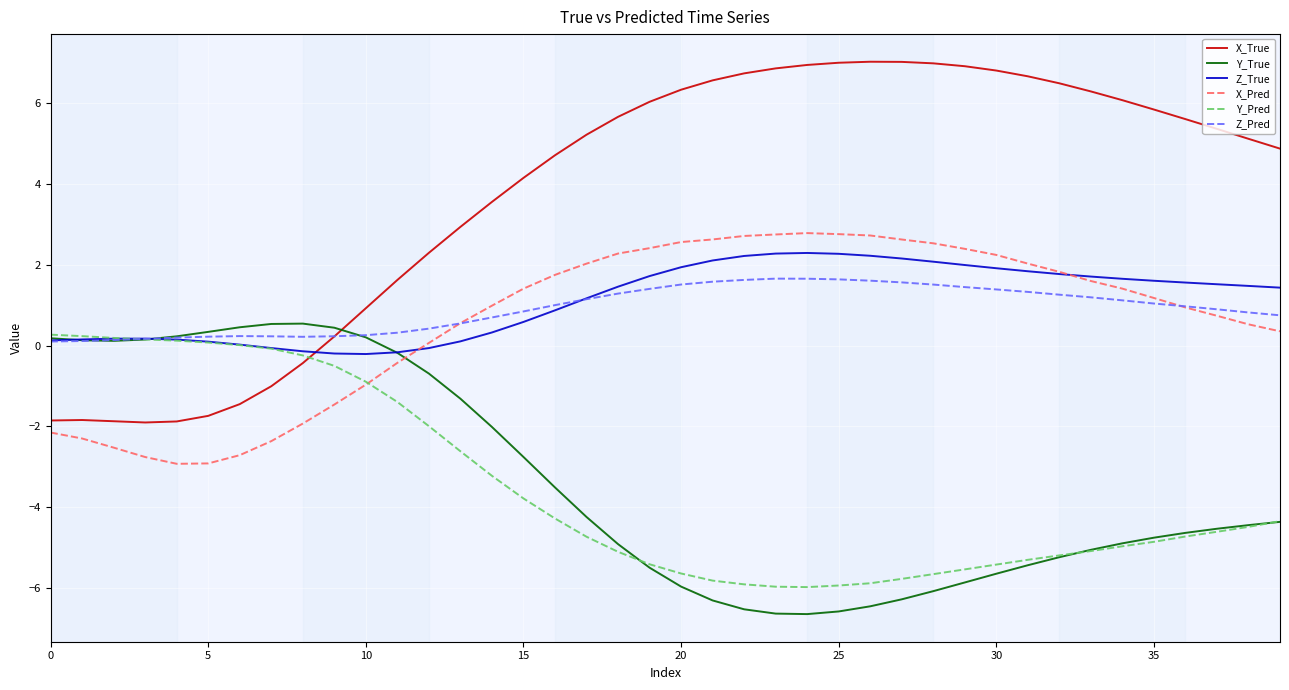

True or false: X_True and Z_True intersect in this chart.

True